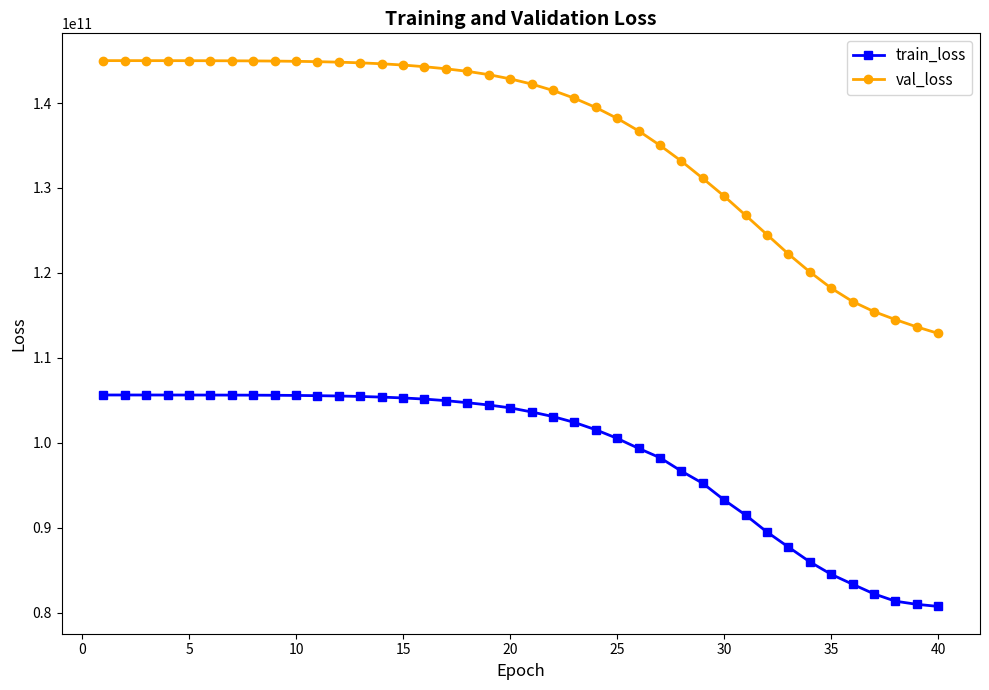

Which series has the largest total across all categories?

val_loss